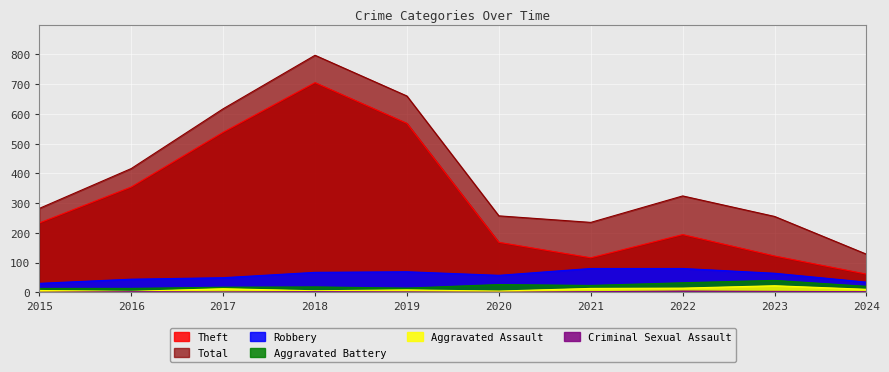

True or false: Aggravated Battery and Total cross at least once.

False